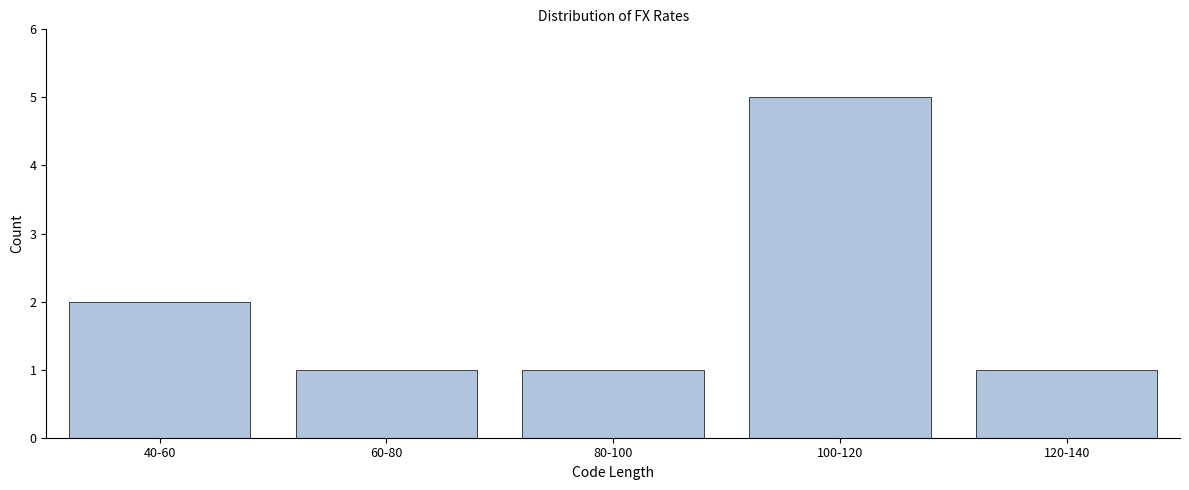

Reading left to right, extract all data points from this chart.

2	1	1	5	1